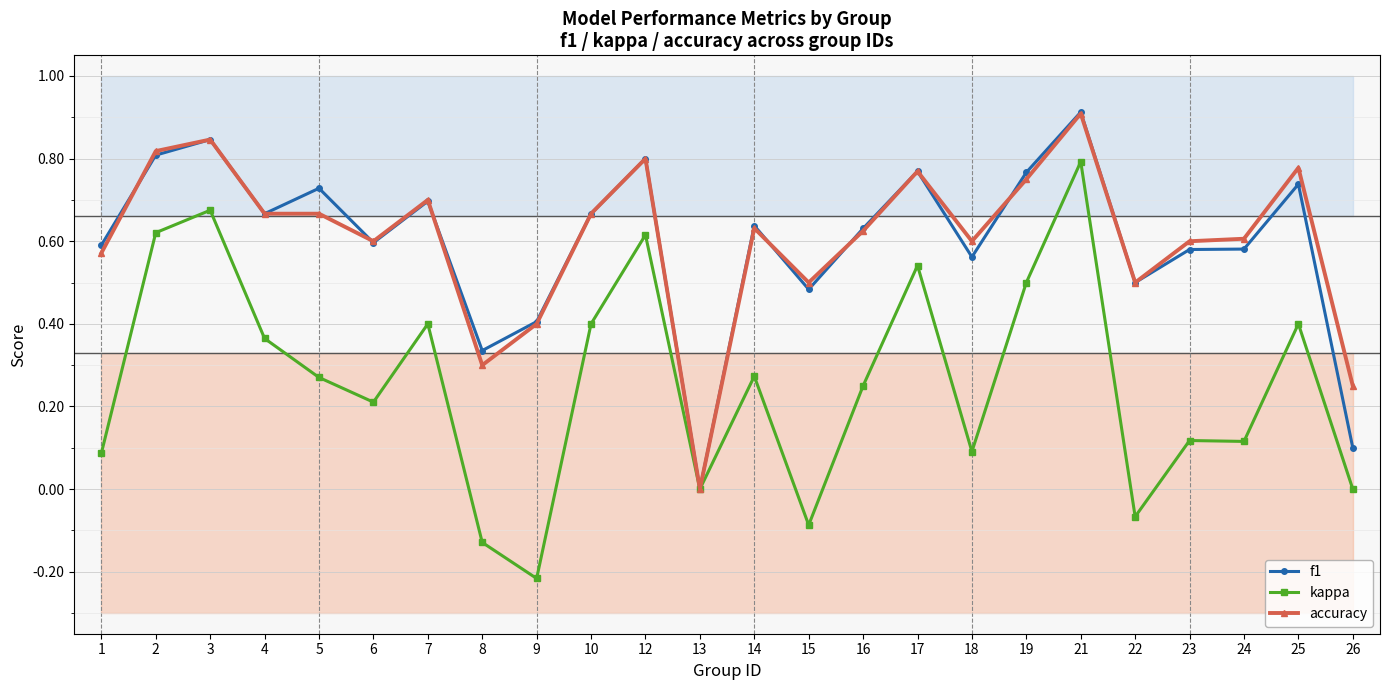

After their last crossing, which series has the higher values: accuracy or f1?

f1